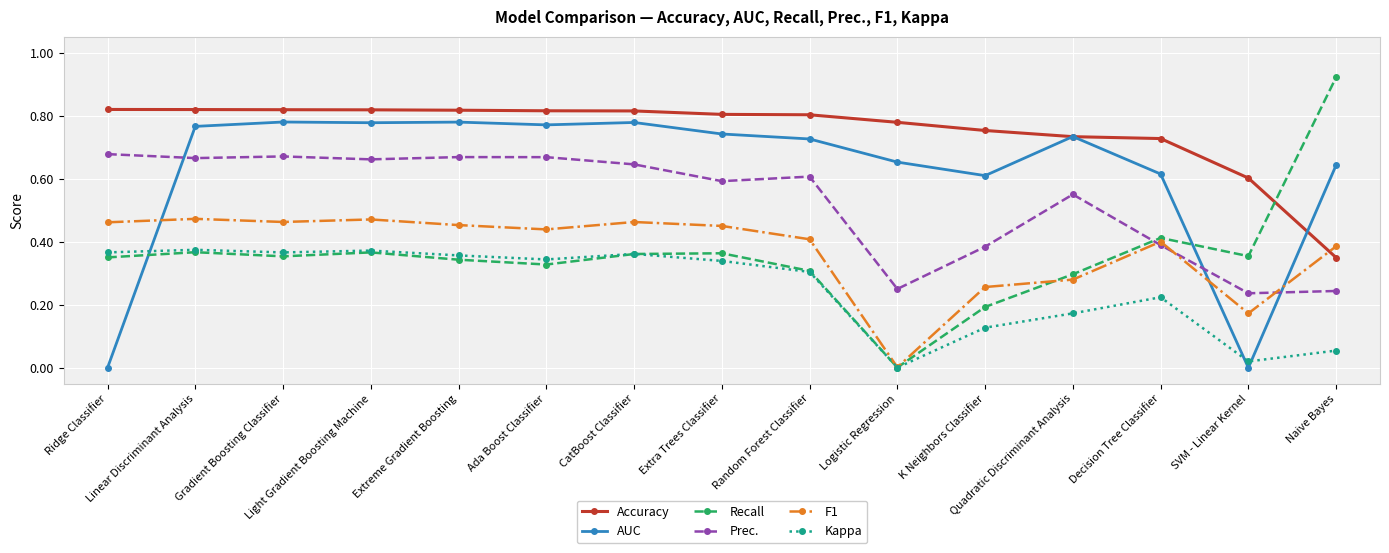

At how many categories does at least one series exceed 0?

15